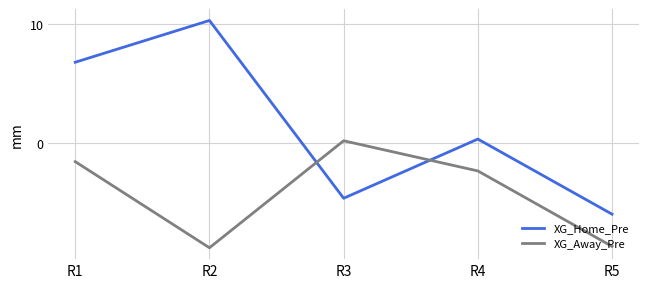

What is the difference between the XG_Away_Pre values at R5 and R4?

6.3